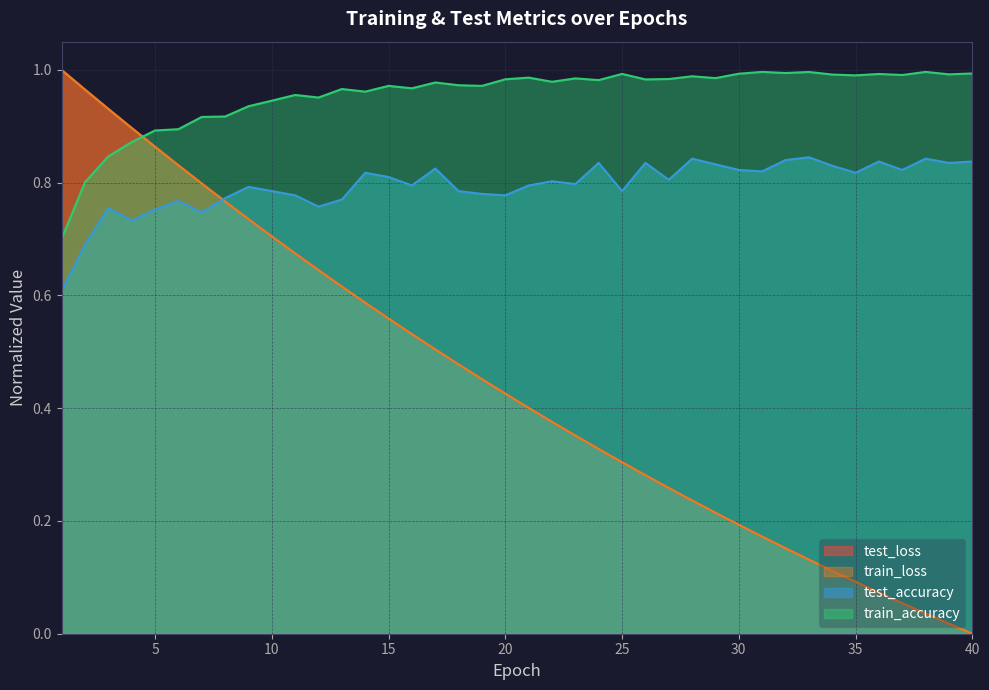

What are all the series names shown in the legend?

test_loss, train_loss, test_accuracy, train_accuracy